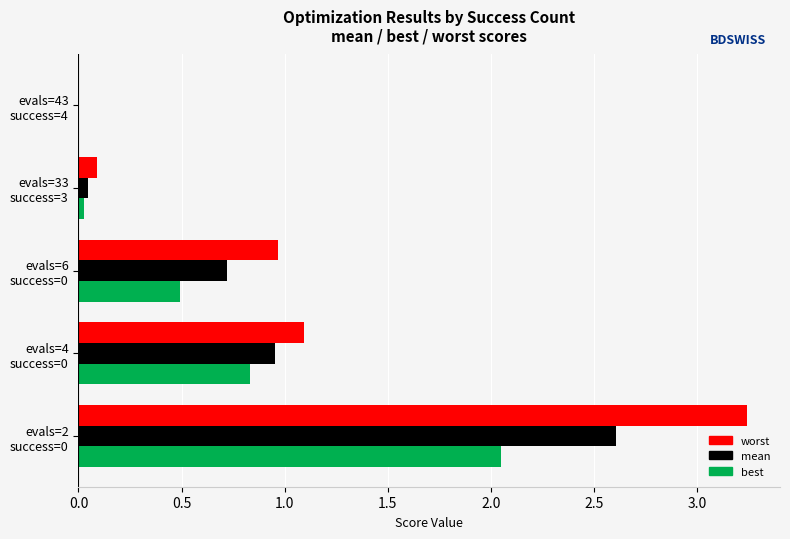

Which series has the largest total across all categories?

worst